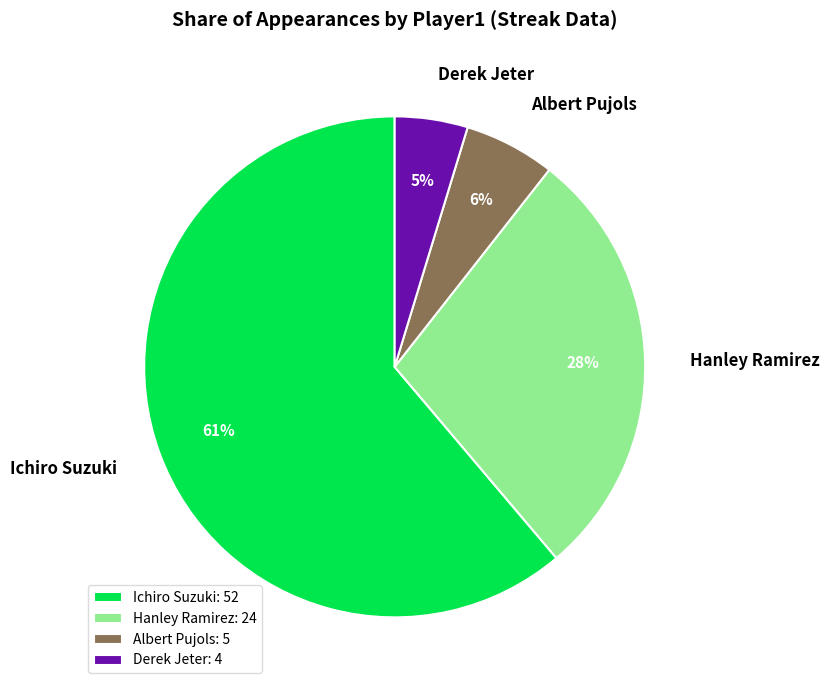

Is there any slice that represents more than half of the pie?

Yes